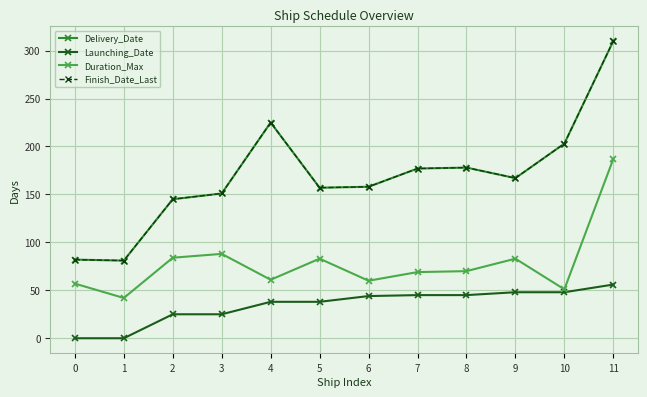

Is this an area chart (filled region under the line)?

No